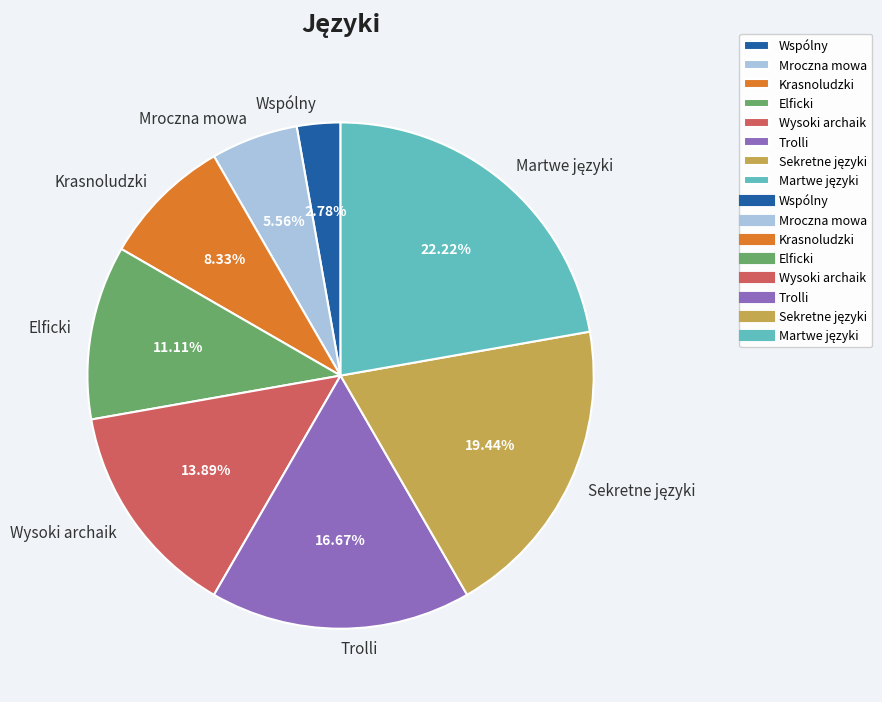

Which has a higher value, Krasnoludzki or Wspólny?

Krasnoludzki